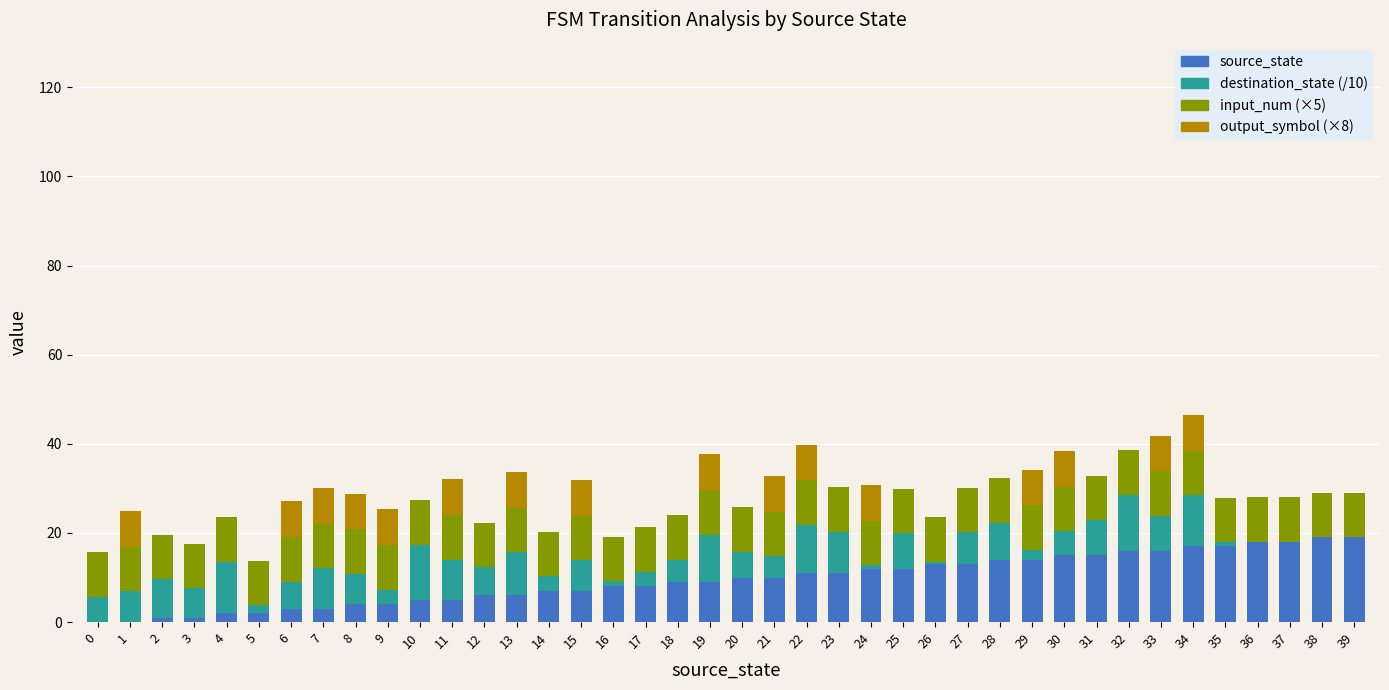

True or false: source_state has a value of 19.7 at 26.

False